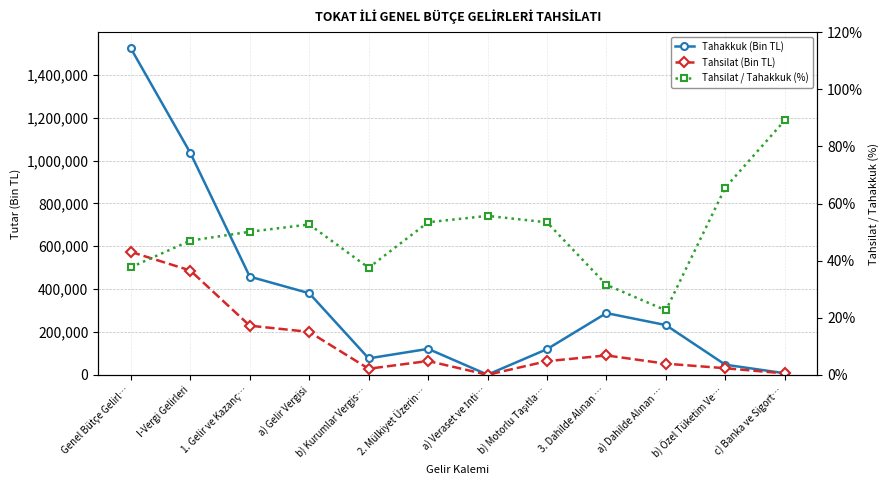

At how many categories does at least one series exceed 55449?

9